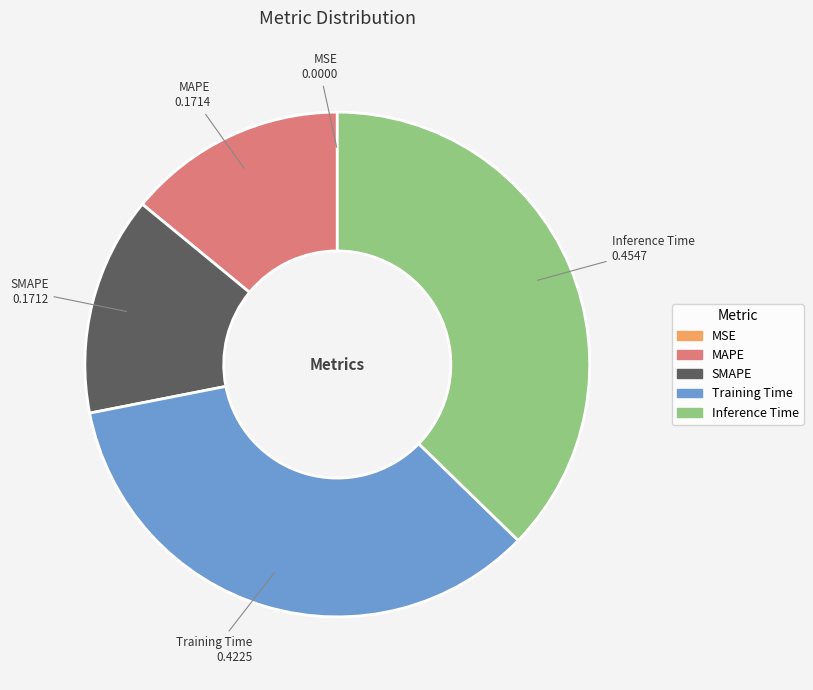

Do Inference Time and Training Time together represent more than half of the pie?

Yes